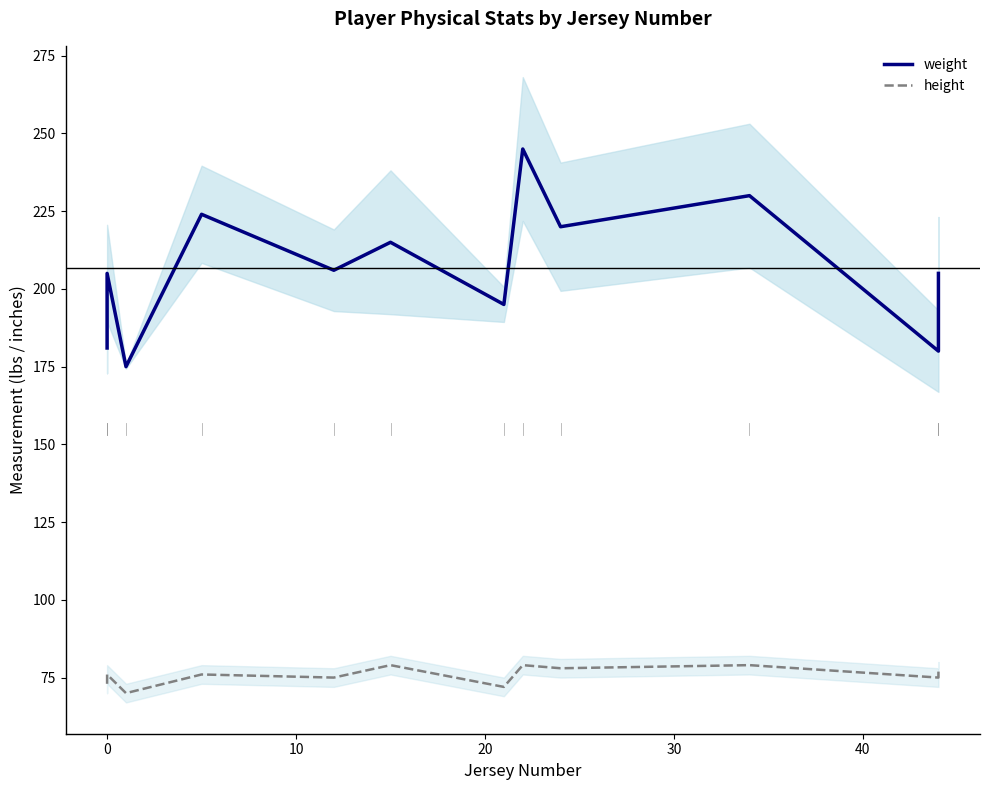

How many categories are shown in the chart?

12